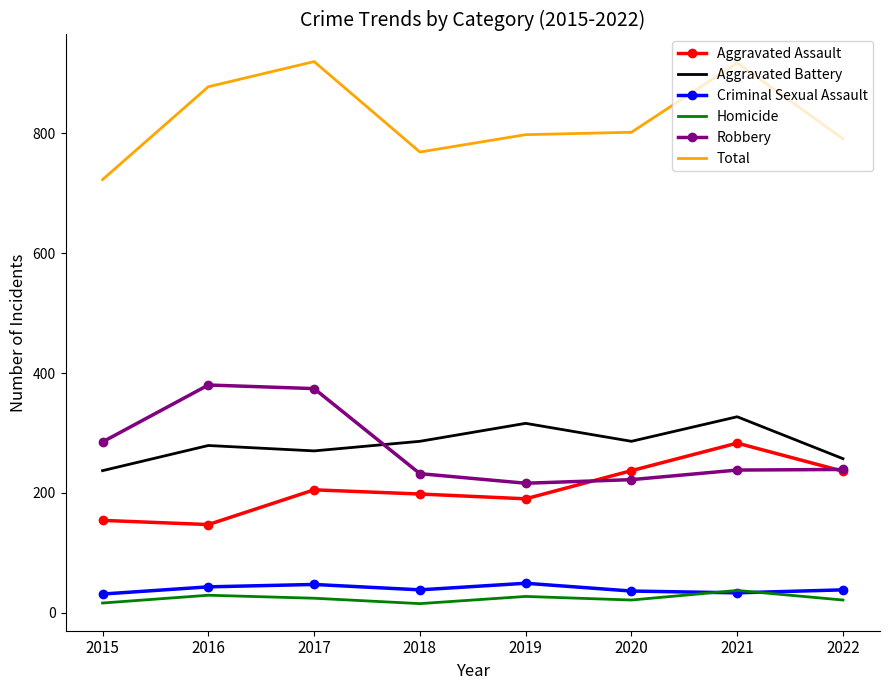

How many interior local valleys does the Robbery series have?

1